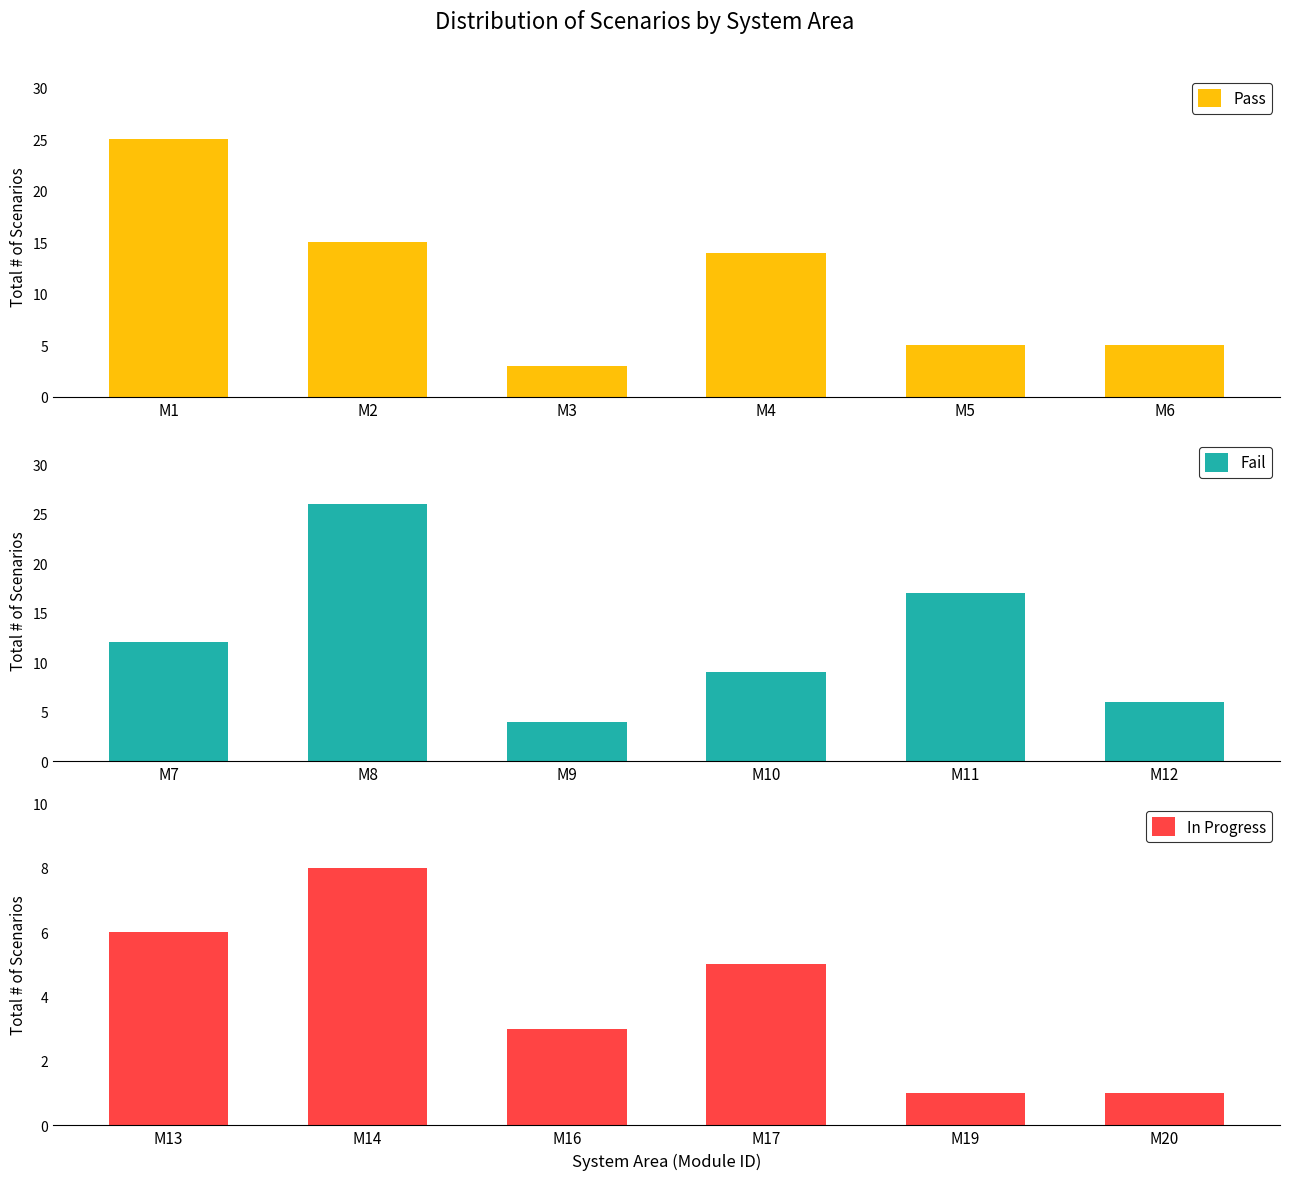

True or false: Fail has a value of 9 at M10.

True